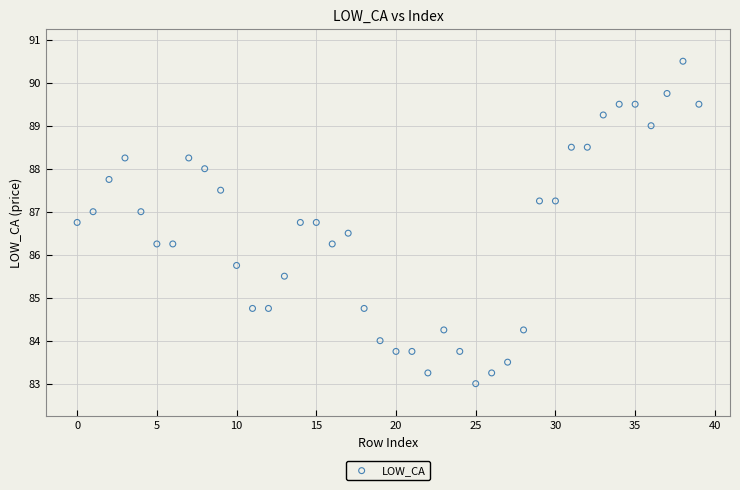

What is the range of Y values (max minus min)?

7.5